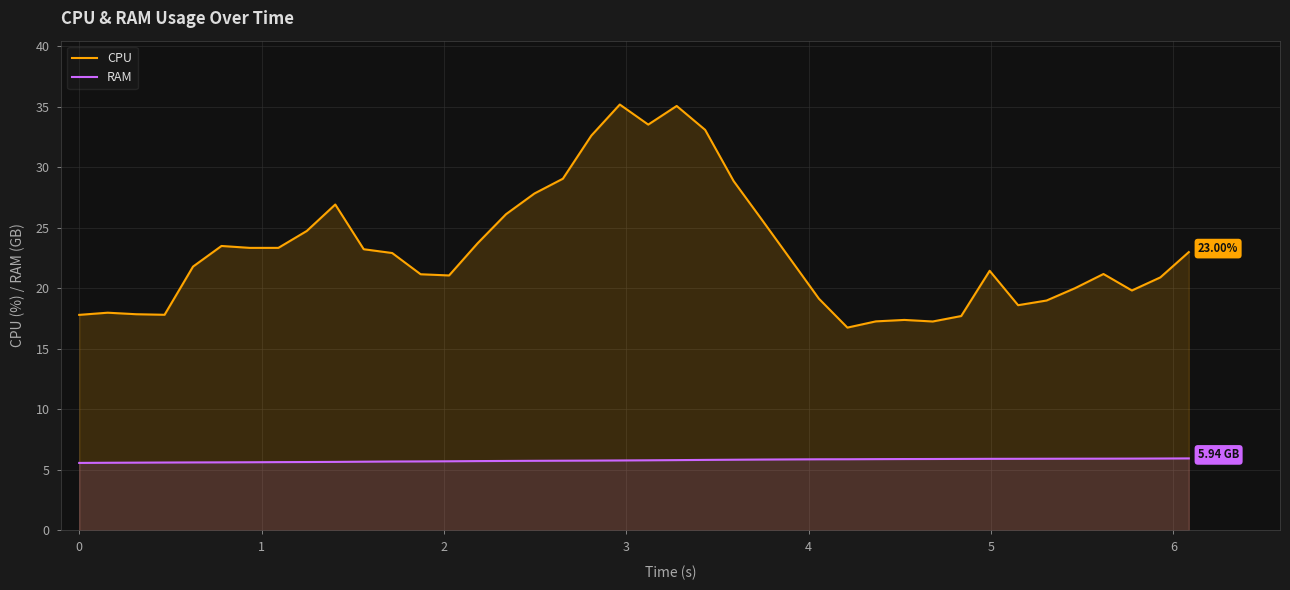

Which series has the largest total across all categories?

CPU